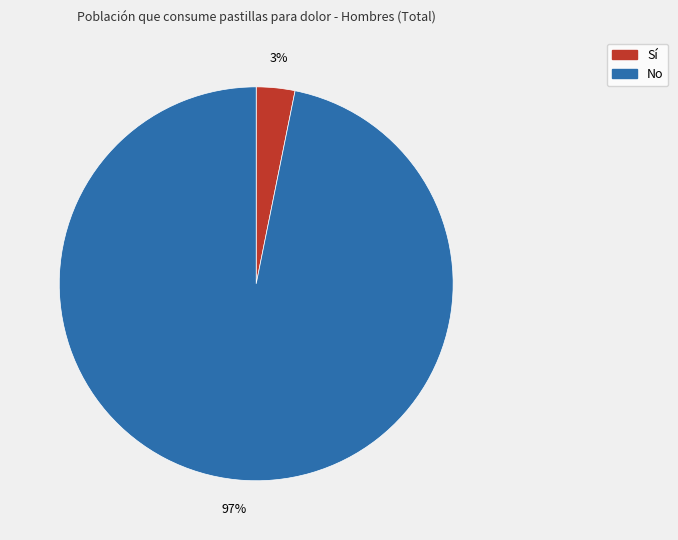

Which category has the biggest portion of the pie?

No